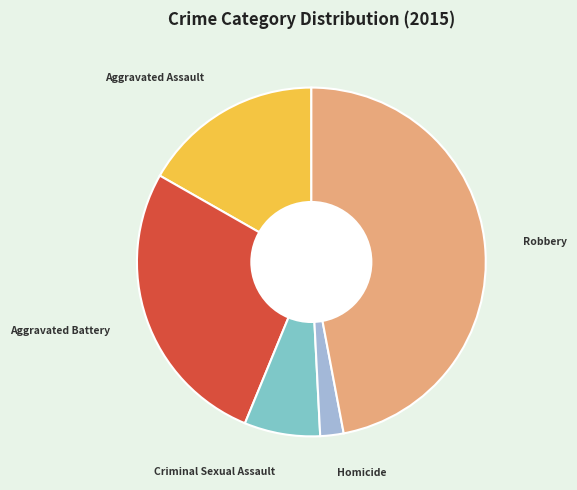

How many slices are in this pie chart?

5